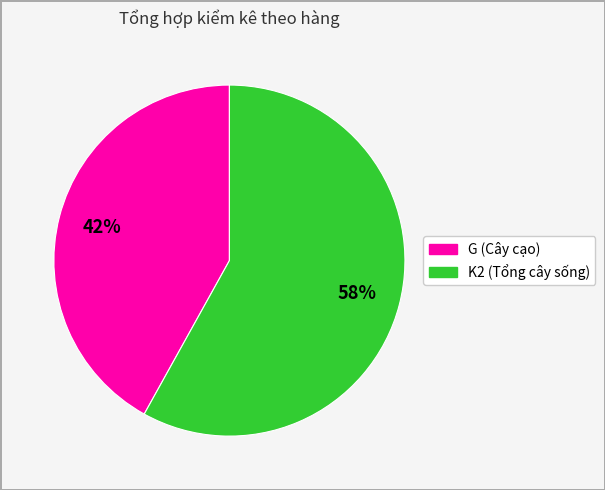

Is there any slice that represents more than half of the pie?

Yes